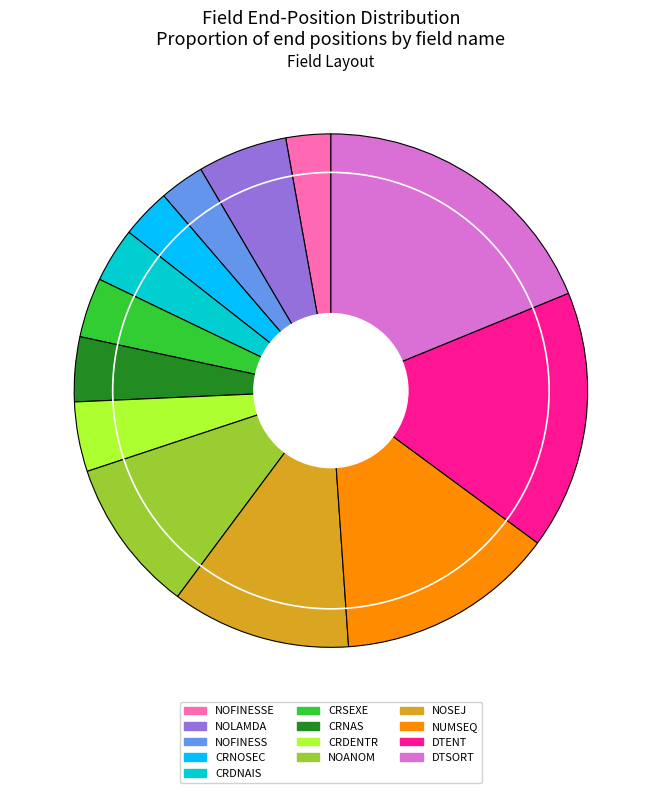

How many segments does this pie chart have?

13